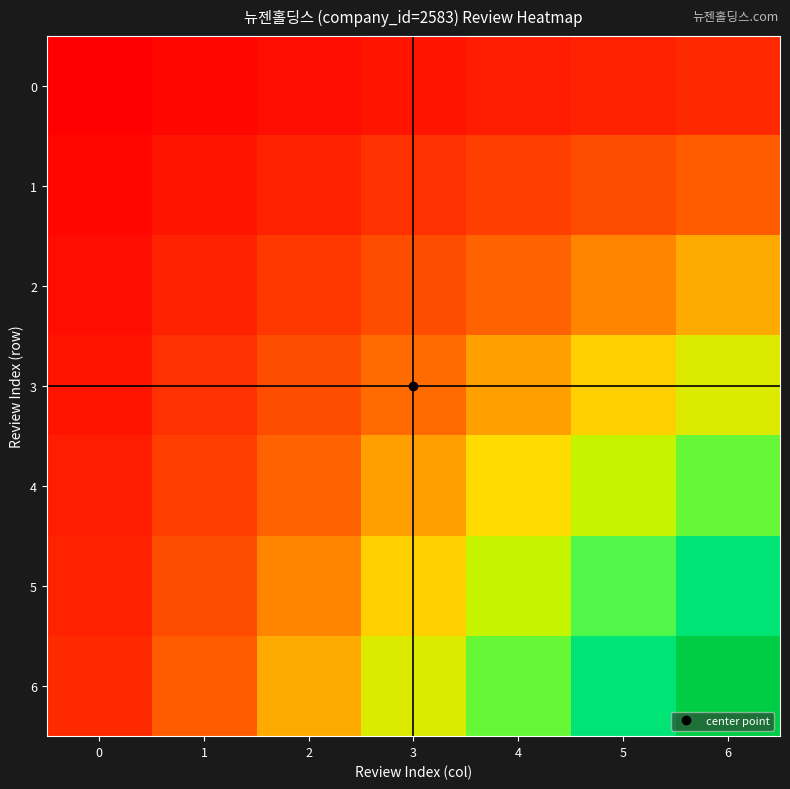

Reading left to right, transcribe all the data shown in this chart.

0: 0=0.0	1=0.0	2=0.0	3=0.1	4=0.1	5=0.1	6=0.1
1: 0=0.0	1=0.1	2=0.1	3=0.1	4=0.2	5=0.2	6=0.3
2: 0=0.0	1=0.1	2=0.2	3=0.2	4=0.3	5=0.4	6=0.4
3: 0=0.1	1=0.1	2=0.2	3=0.3	4=0.4	5=0.5	6=0.6
4: 0=0.1	1=0.2	2=0.3	3=0.4	4=0.5	5=0.6	6=0.7
5: 0=0.1	1=0.2	2=0.4	3=0.5	4=0.6	5=0.7	6=0.9
6: 0=0.1	1=0.3	2=0.4	3=0.6	4=0.7	5=0.9	6=1.0